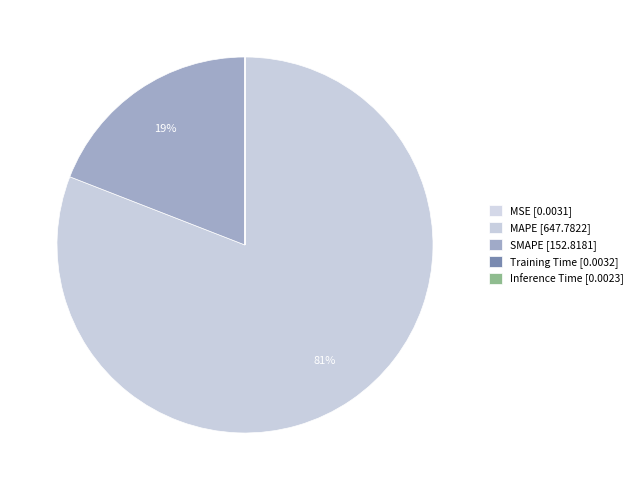

Between SMAPE and MSE, which is larger?

SMAPE